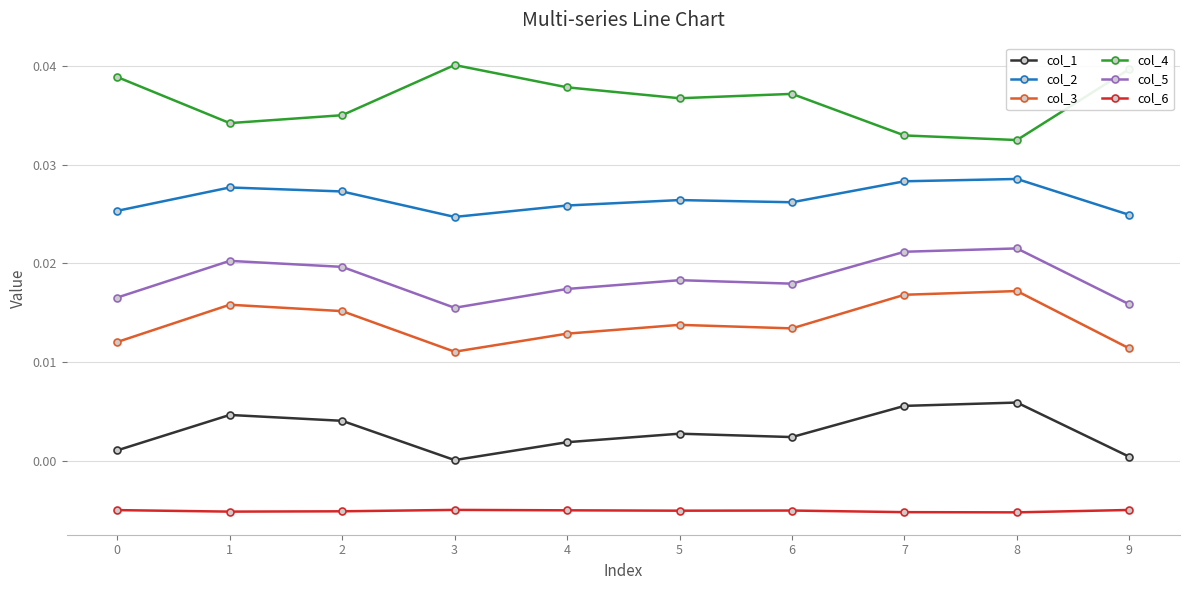

True or false: col_3 and col_4 intersect in this chart.

False